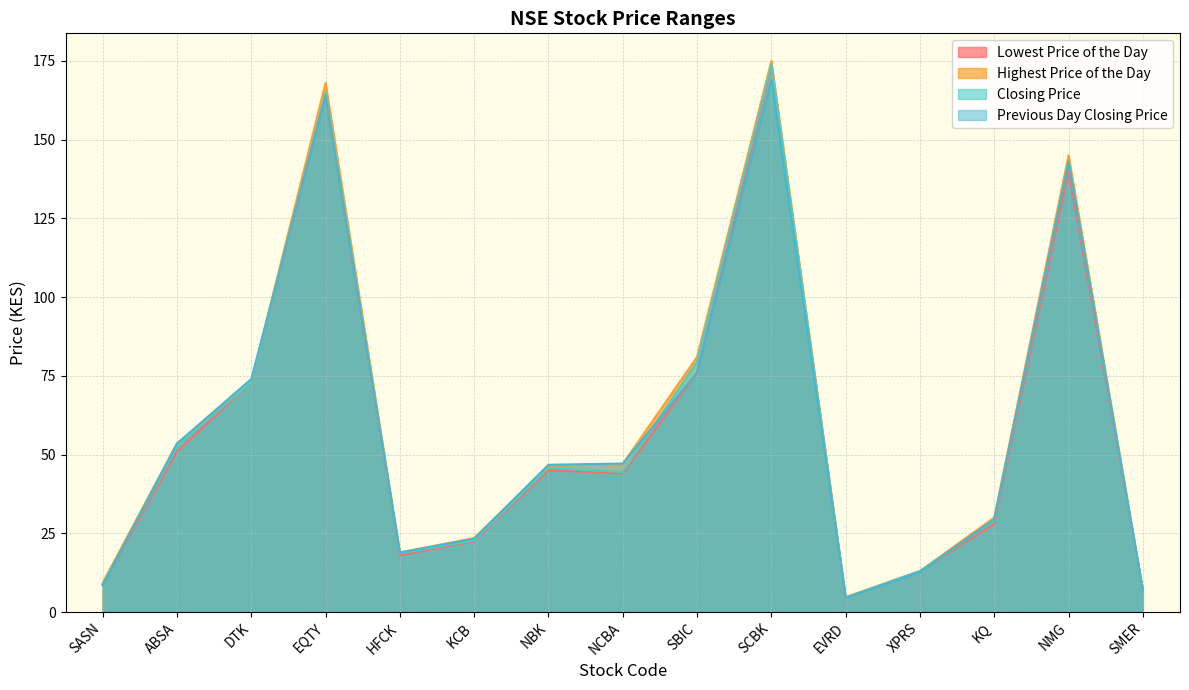

The Lowest Price of the Day series shows 28.0 at KQ. True or false?

True